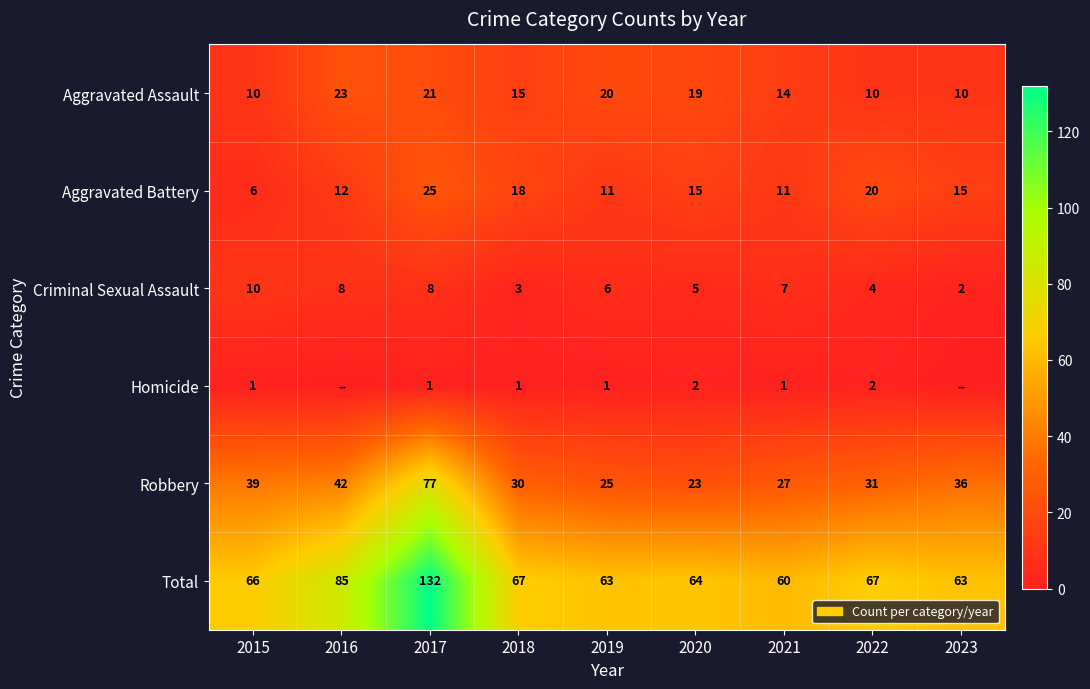

Is it true that Robbery equals 27 at 2016?

False